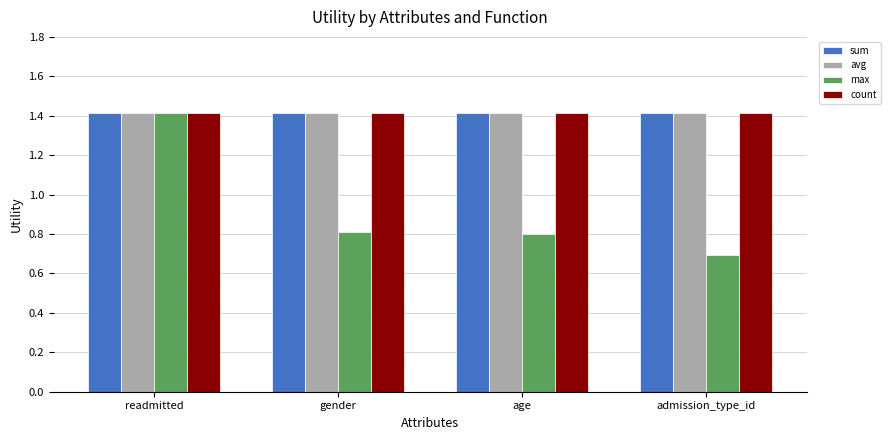

What position from the left is readmitted?

1